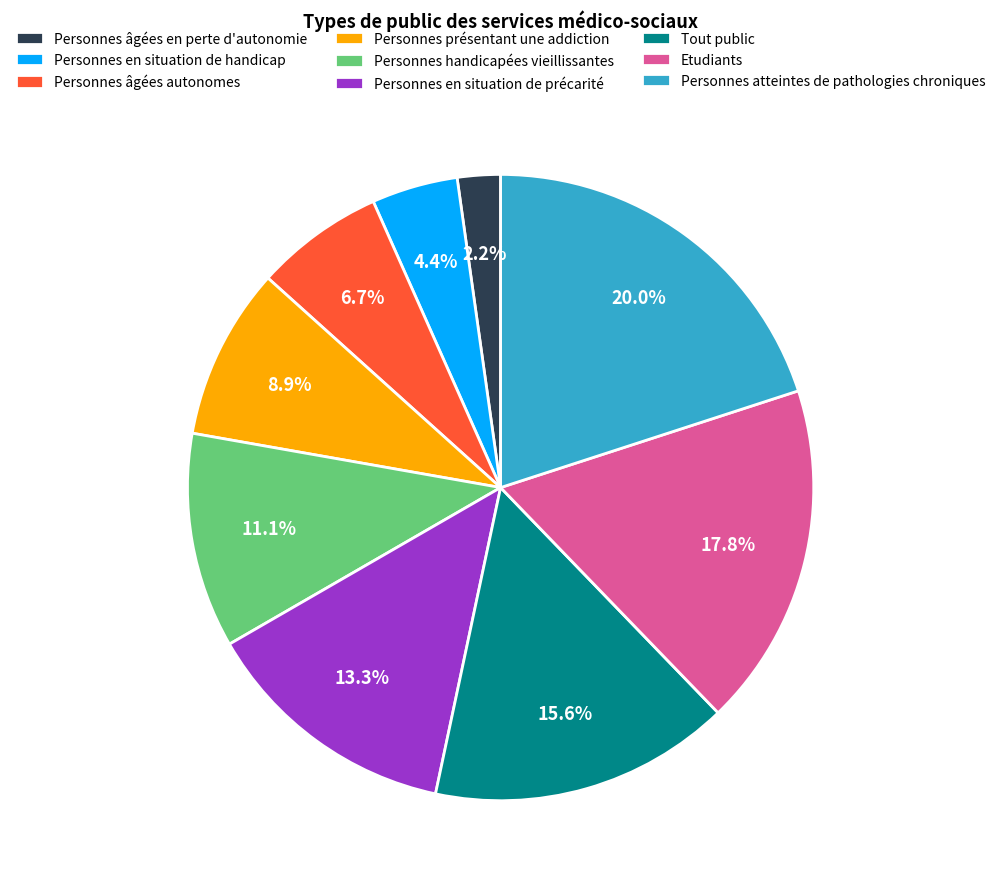

To the nearest percent, what is the average slice percentage?

11%